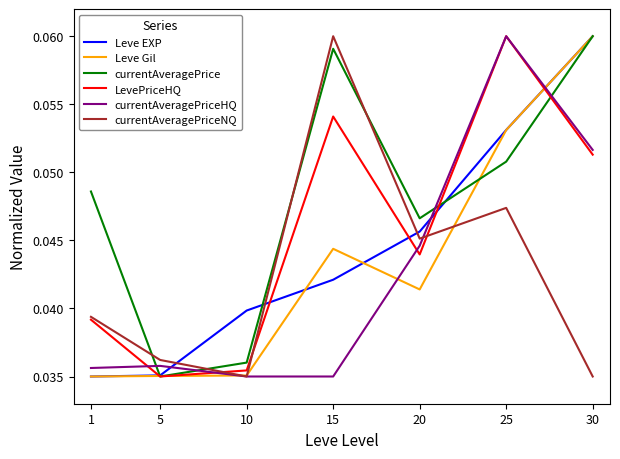

Which series changed the most between 15 and 20?

currentAveragePriceNQ